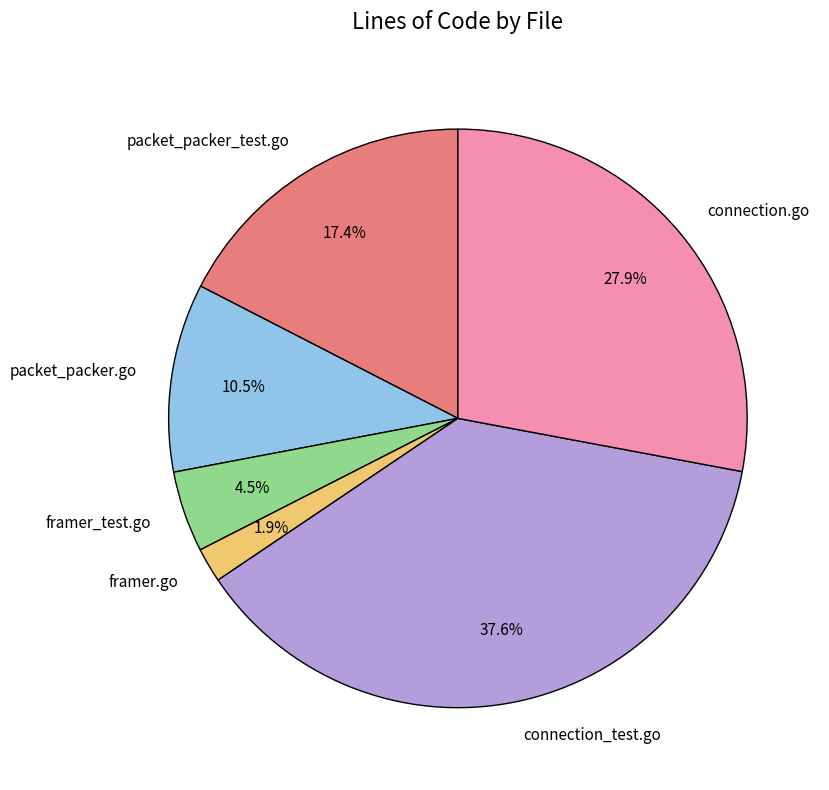

What is the ratio of the value at framer.go to the value at connection_test.go?

0.1